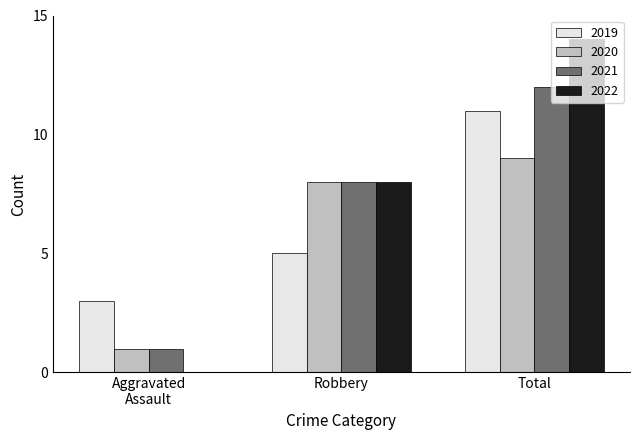

At which category is the sum across all series the highest?

Total